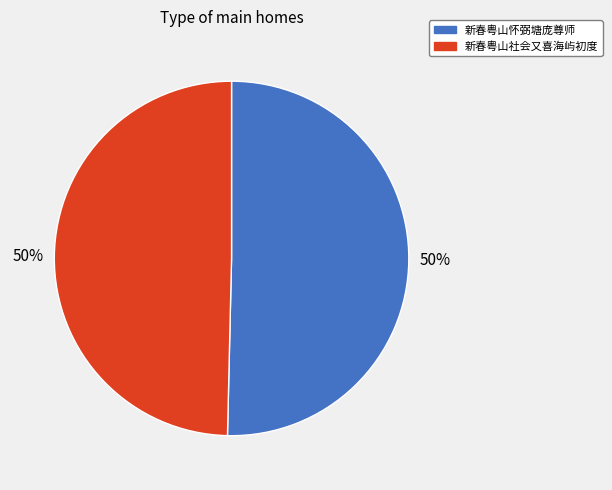

How many slices are in this pie chart?

2